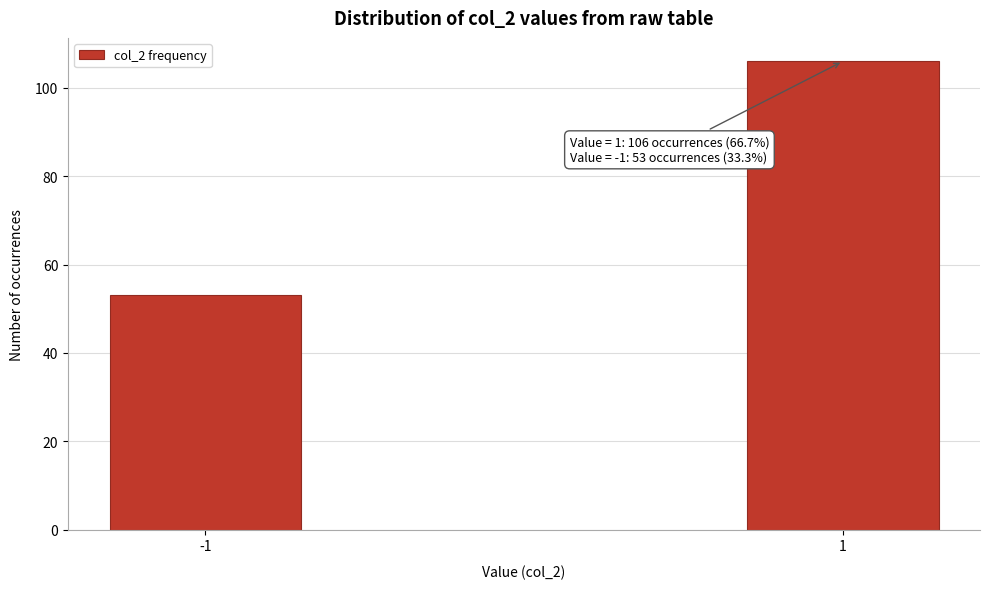

Reading right to left, what are all the values shown in this chart?

1=106	-1=53